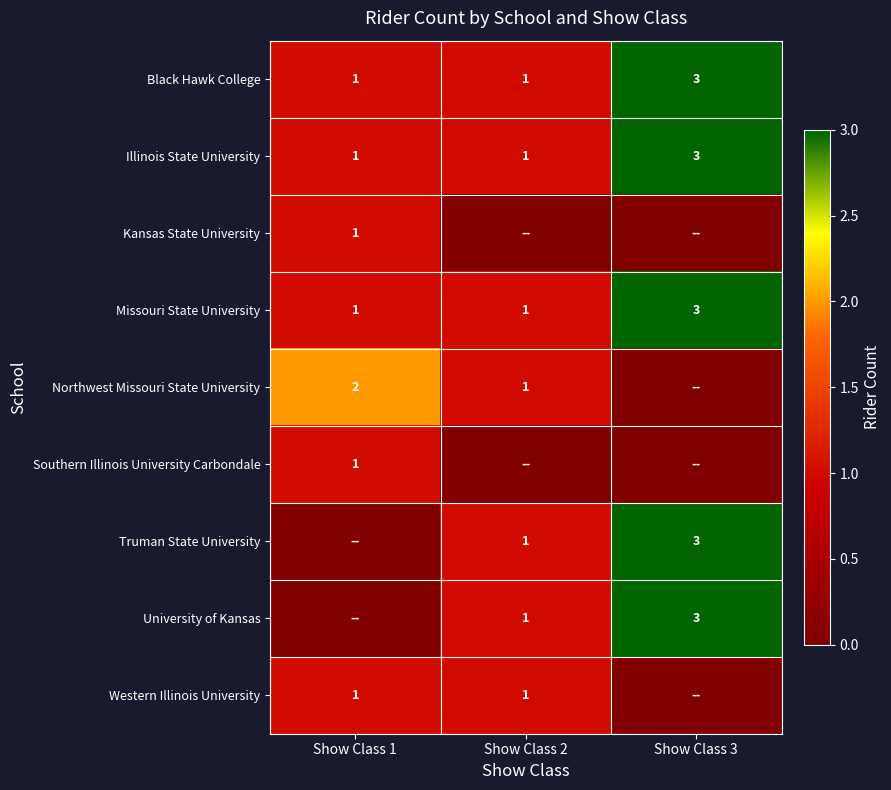

Is the value of University of Kansas at Show Class 3 greater than the value of Western Illinois University at Show Class 1?

Yes